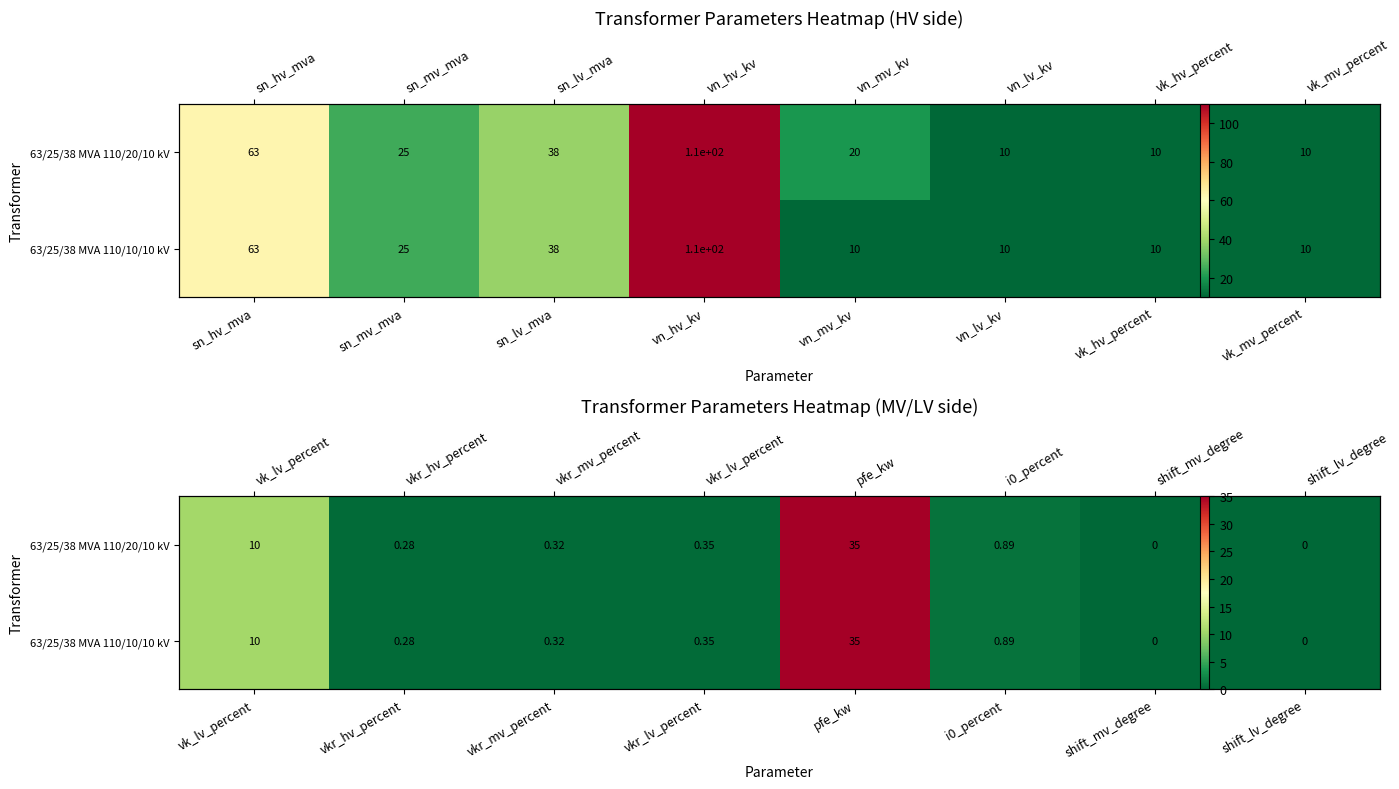

Which series has the largest range (max minus min)?

63/25/38 MVA 110/20/10 kV